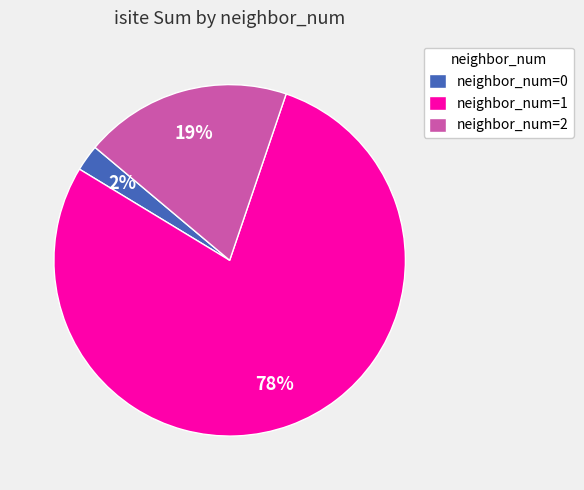

Which slice is the smallest?

neighbor_num=0